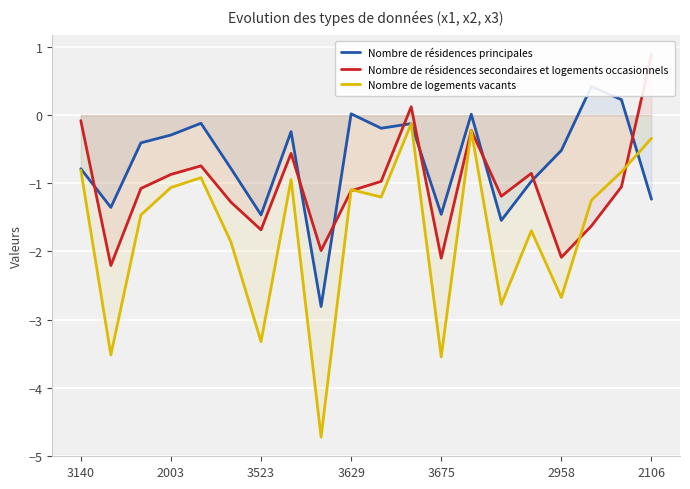

Which series has the largest range (max minus min)?

Nombre de logements vacants